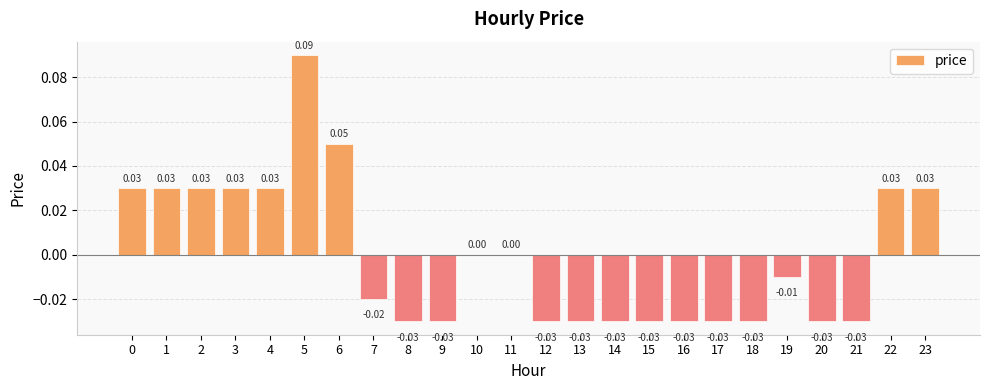

Which label corresponds to the largest value in the chart?

5